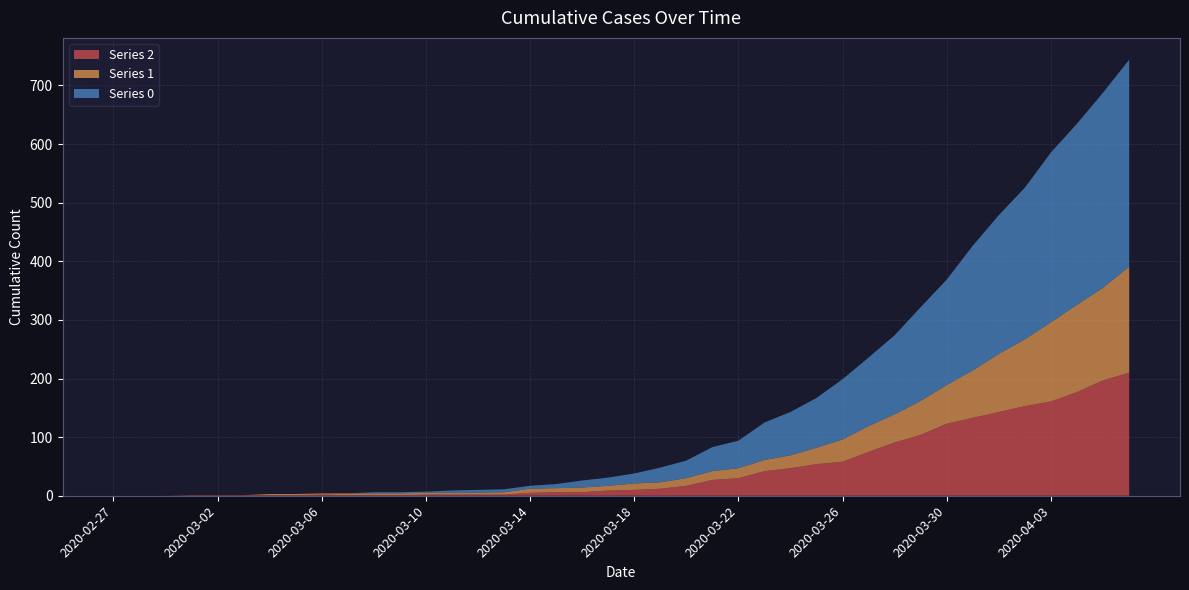

Reading left to right, extract all data points from this chart.

0: 0	0	0	0	0	0	0	0	0	0	2	2	2	4	5	5	5	7	12	14	17	25	30	41	47	64	74	85	103	117	135	160	180	213	237	259	290	309	333	353
1: 0	0	0	0	0	0	2	2	2	3	3	3	3	3	3	4	7	7	8	8	11	11	13	15	17	19	22	28	38	44	48	58	66	81	99	114	135	149	158	181
2: 0	0	0	1	1	1	1	1	2	1	1	1	2	2	2	2	5	6	6	9	10	12	17	27	30	42	47	54	58	75	91	104	123	133	143	153	161	177	197	210